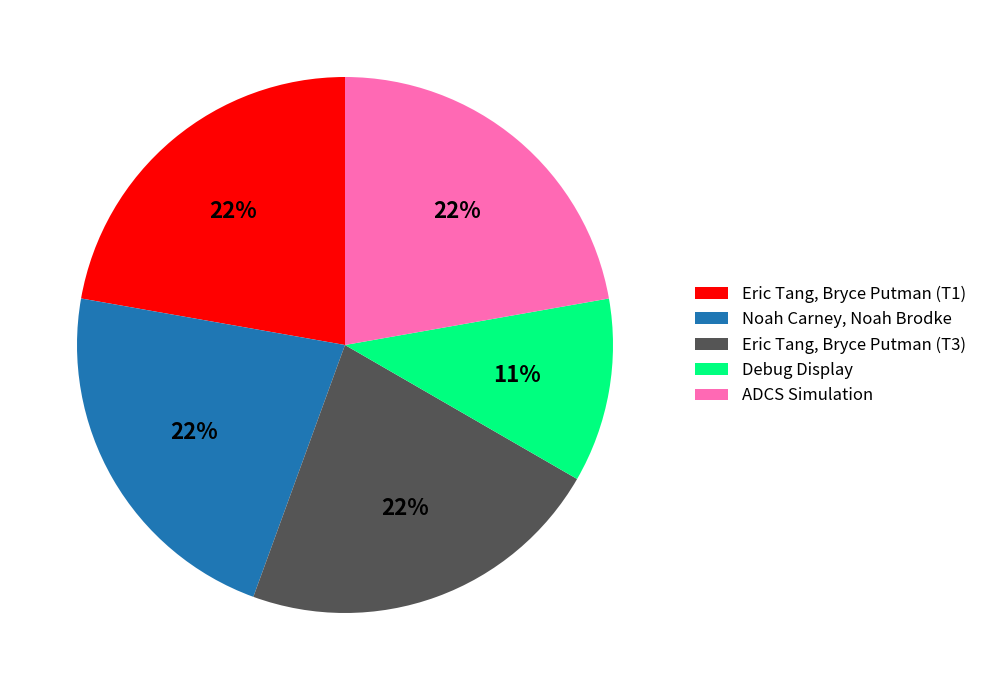

Combined, do Debug Display and Noah Carney, Noah Brodke account for over 50%?

No